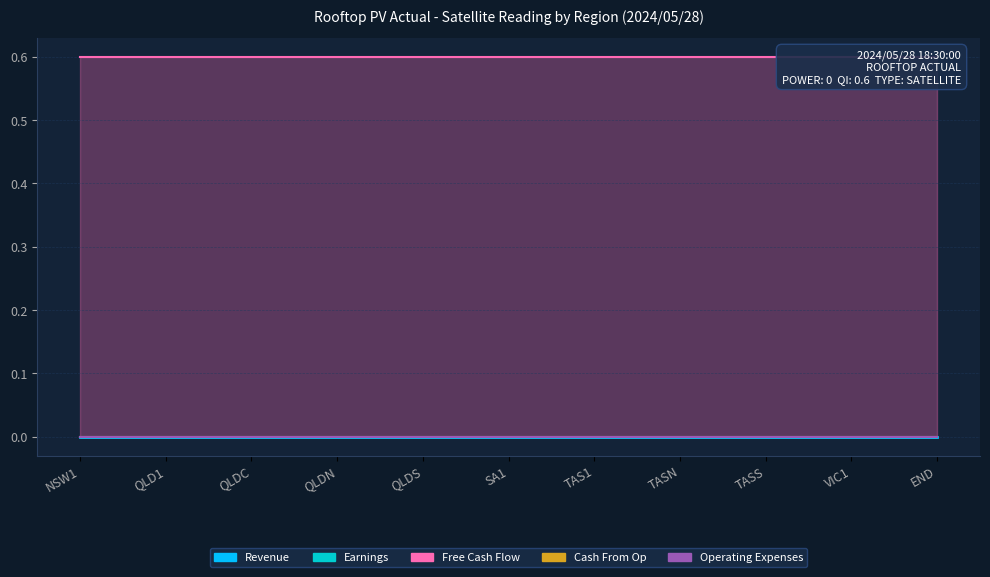

Is it true that Free Cash Flow equals 0.4 at QLDS?

False